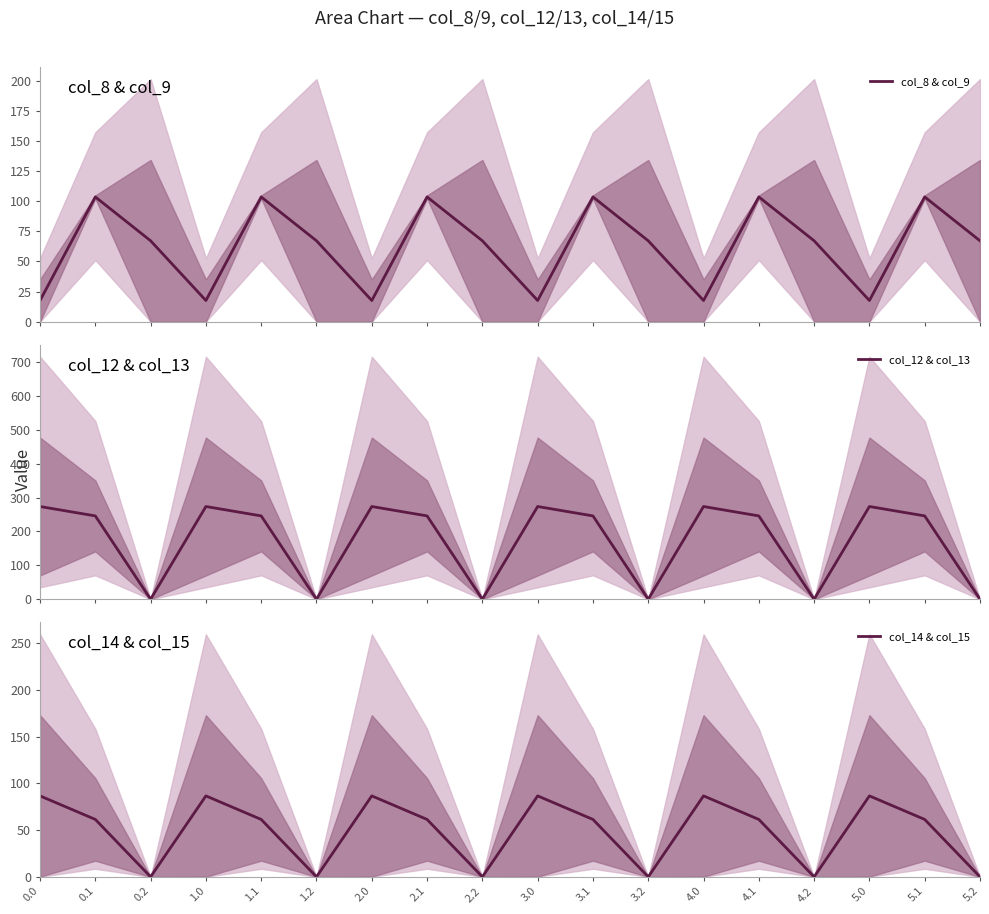

Rank the categories by col_14 & col_15 value from lowest to highest.

0.2, 1.2, 2.2, 3.2, 4.2, 5.2, 0.1, 1.1, 2.1, 3.1, 4.1, 5.1, 0.0, 1.0, 2.0, 3.0, 4.0, 5.0